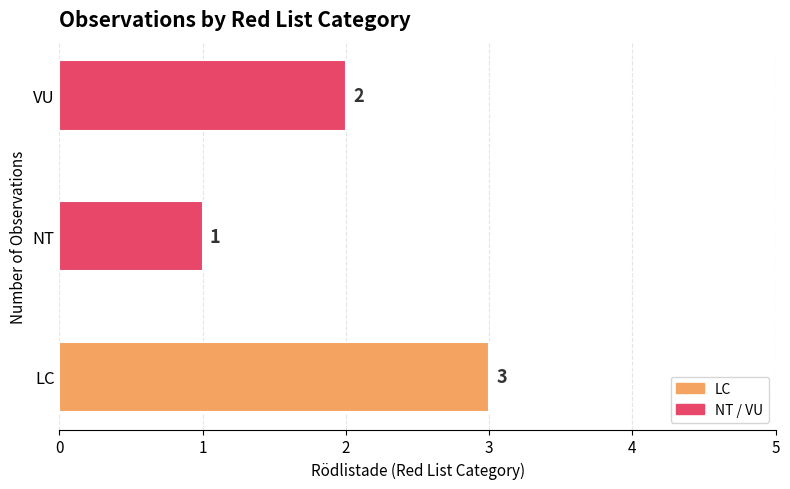

True or false: the data shows 3 at LC.

True